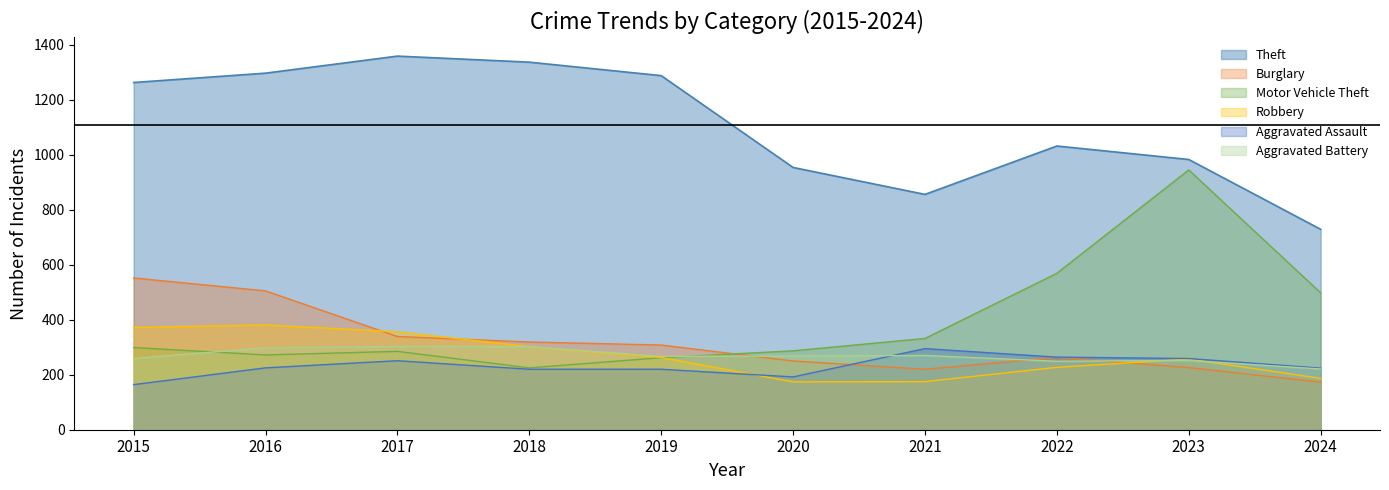

Is it true that Motor Vehicle Theft equals 287 at 2020?

True